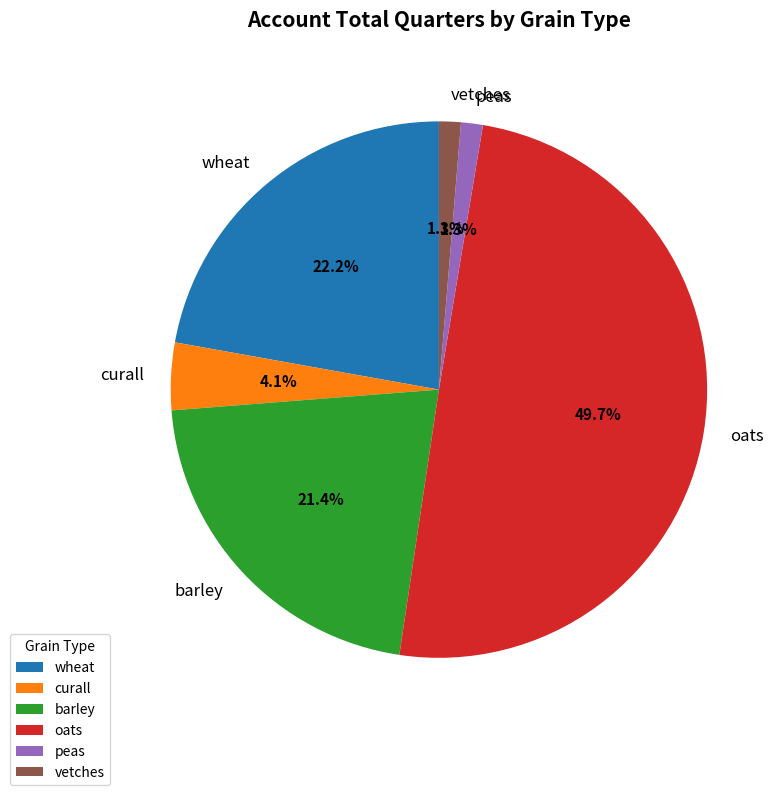

What percentage do barley and peas together represent?

22.7%